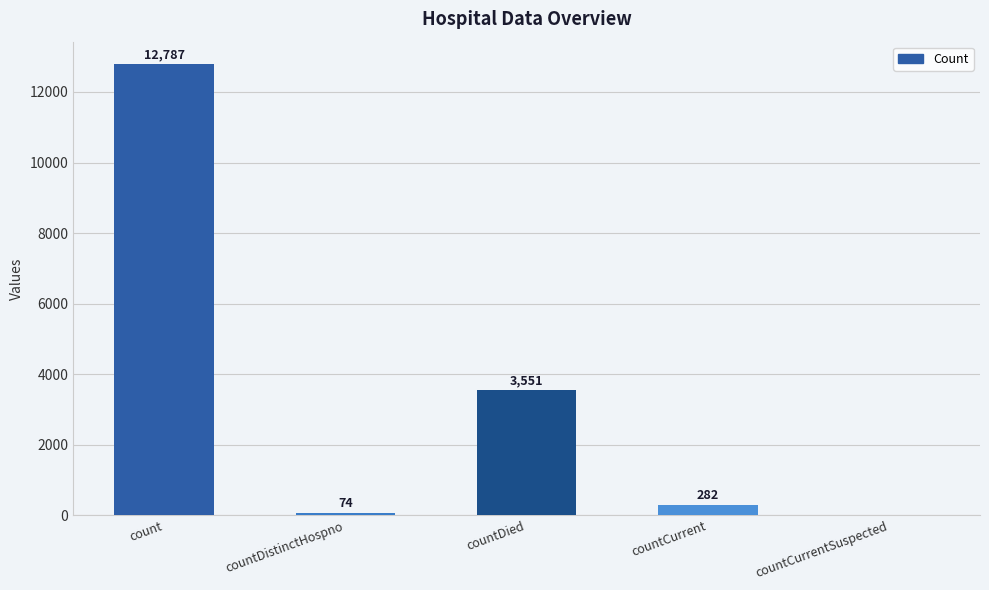

How many values are above zero?

4